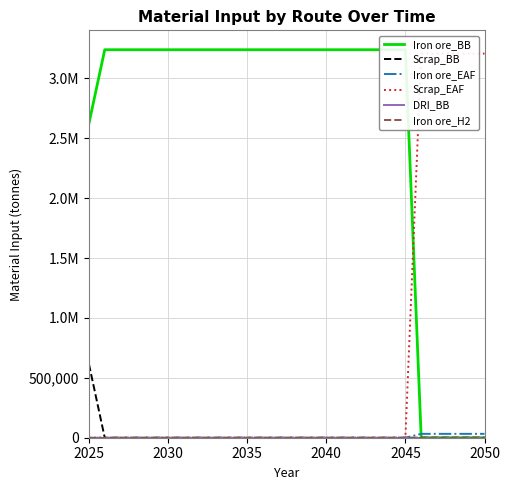

How many series are shown in this chart?

6